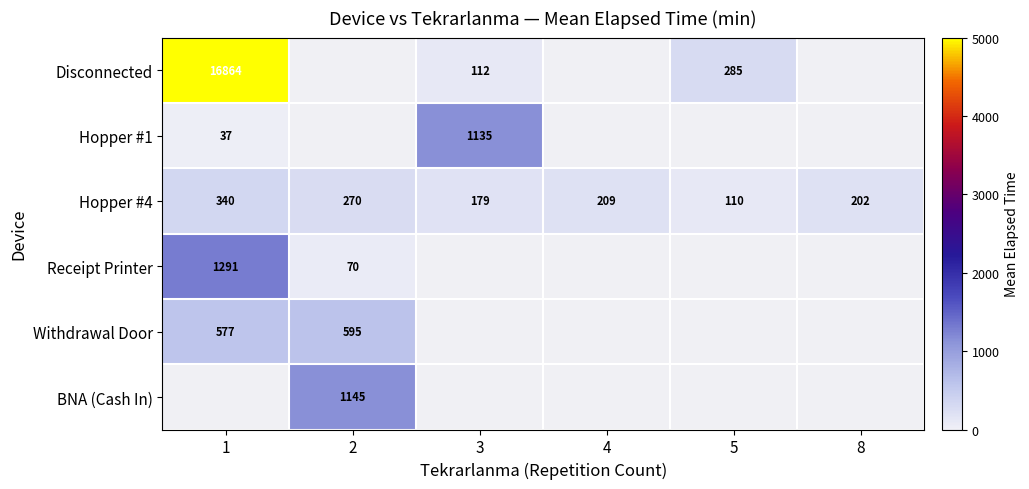

Is it true that Receipt Printer equals 115.7 at 2?

False